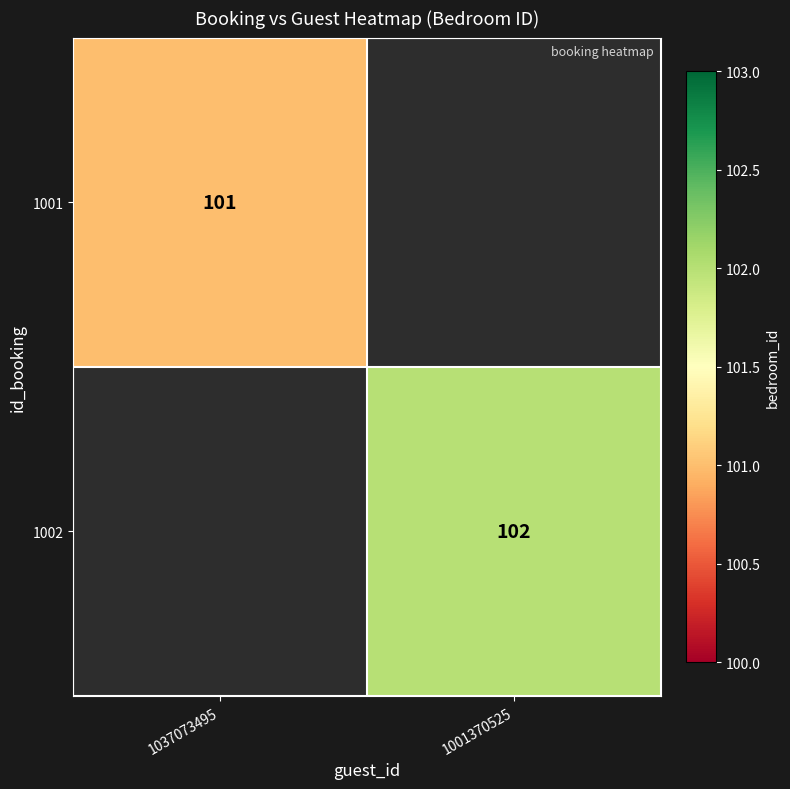

Is it true that 1002 equals 102 at 1001370525?

True